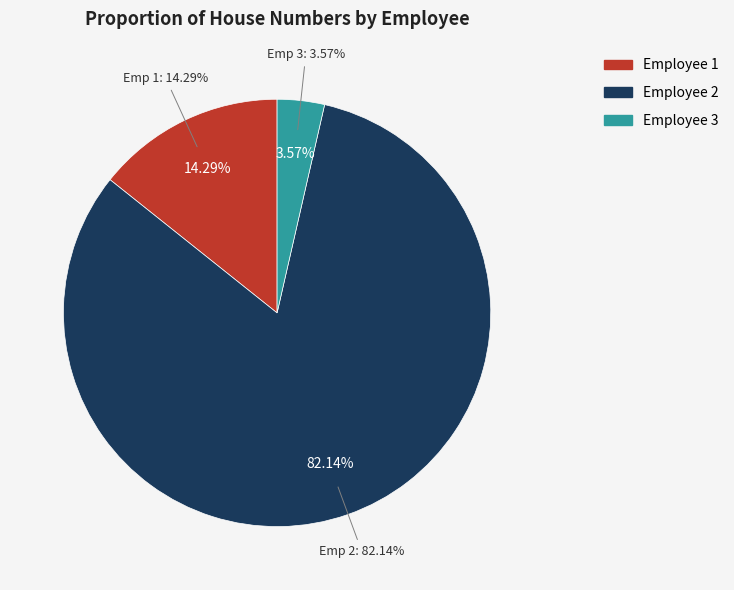

Is the sum of 1 and 3 greater than half?

No